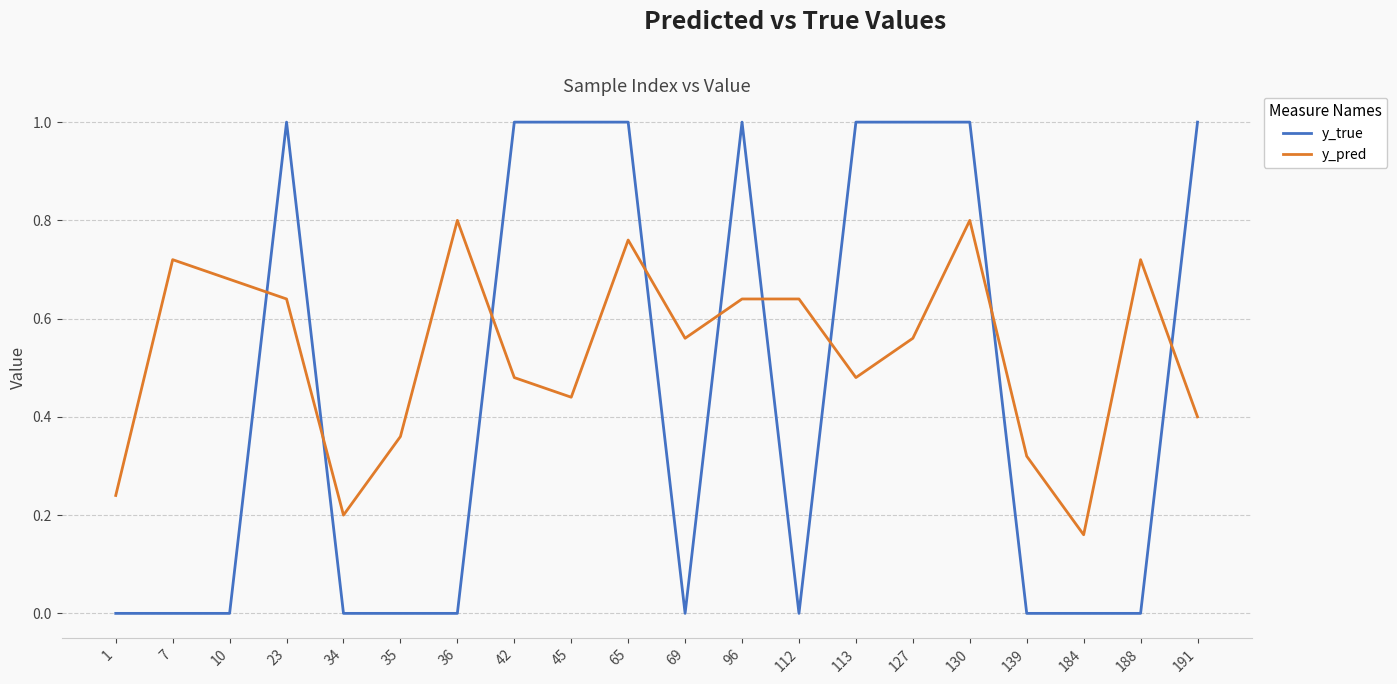

Is the value of y_true at 96 greater than the value of y_pred at 10?

Yes